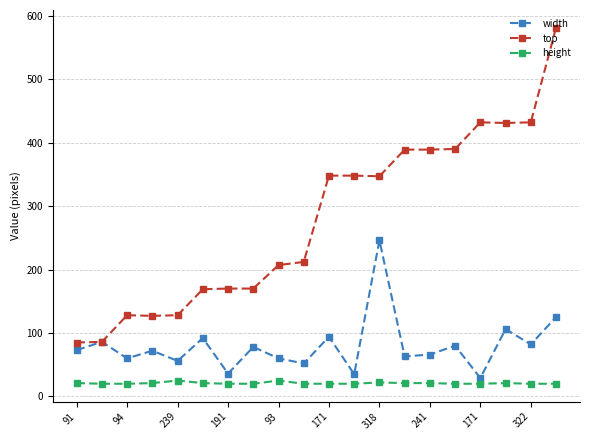

Which series has the widest spread of values?

top